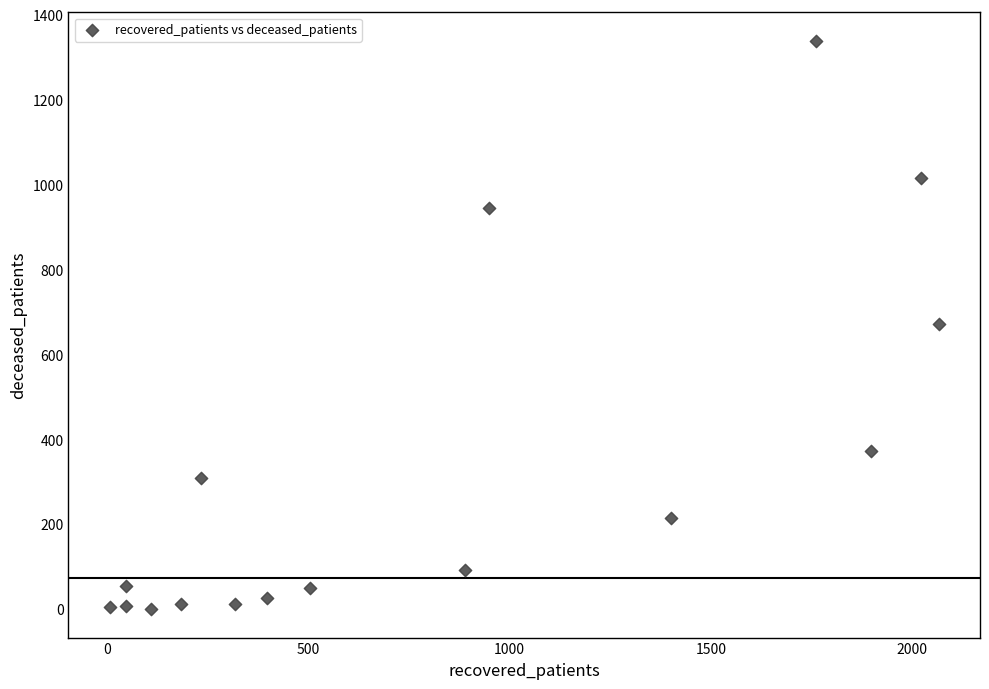

What is the range of X values (max minus min)?

2059